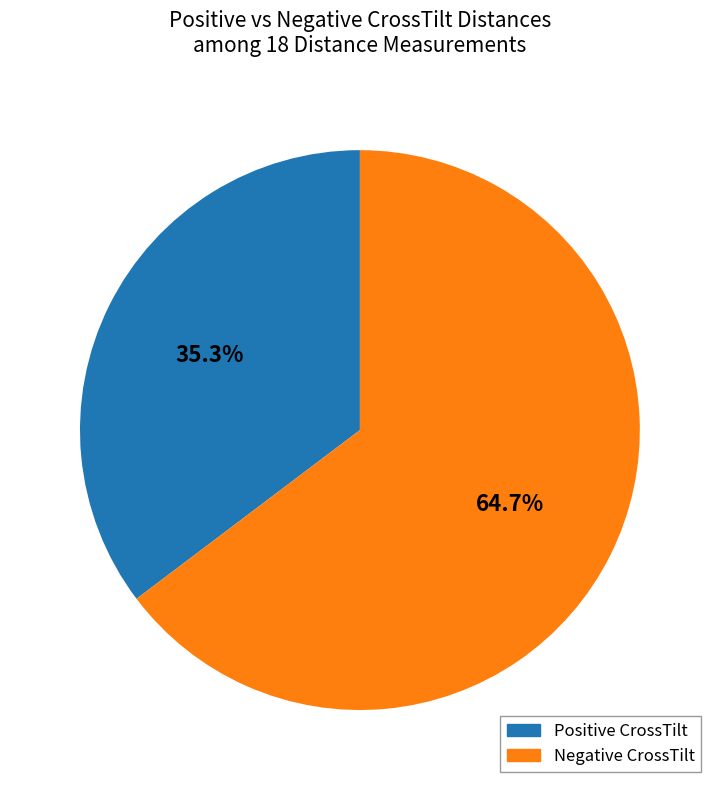

To the nearest percent, what is the average slice percentage?

50%